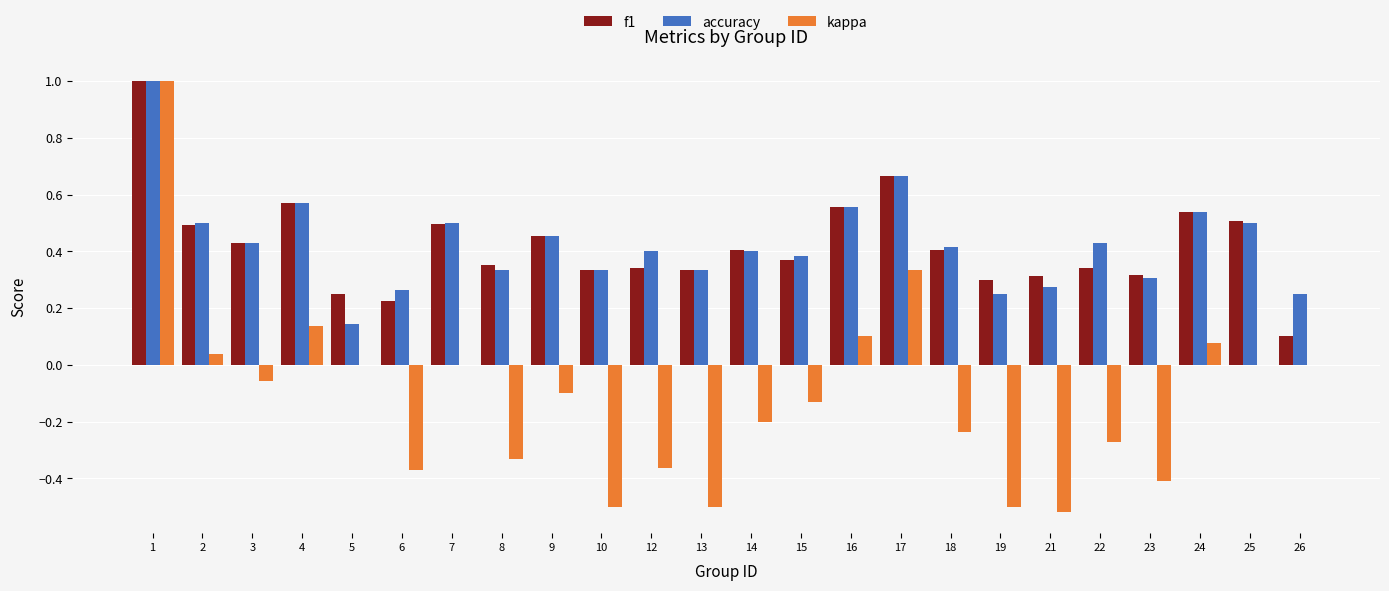

Where does the kappa series first go above 0?

1